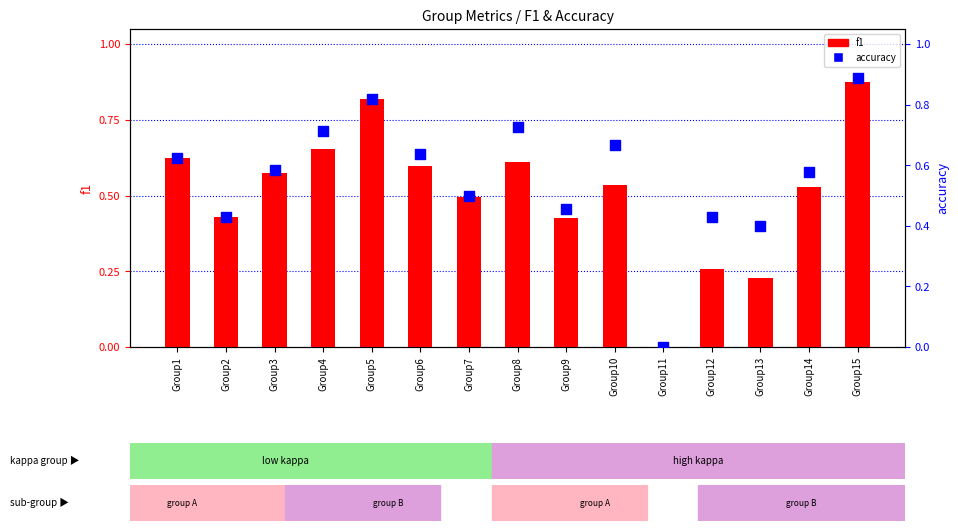

At how many categories does at least one series exceed 0?

14